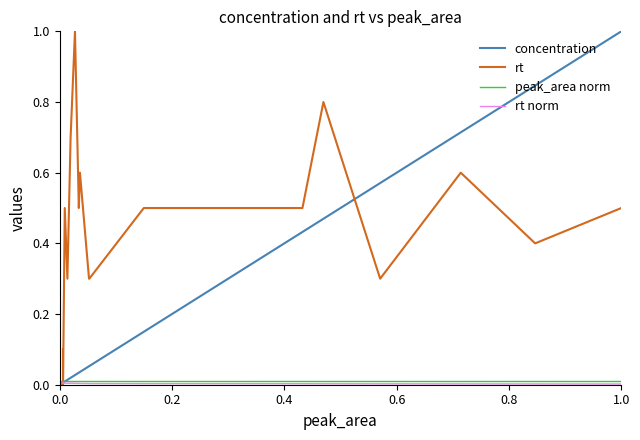

True or false: concentration has more than 0 interior local peaks.

False